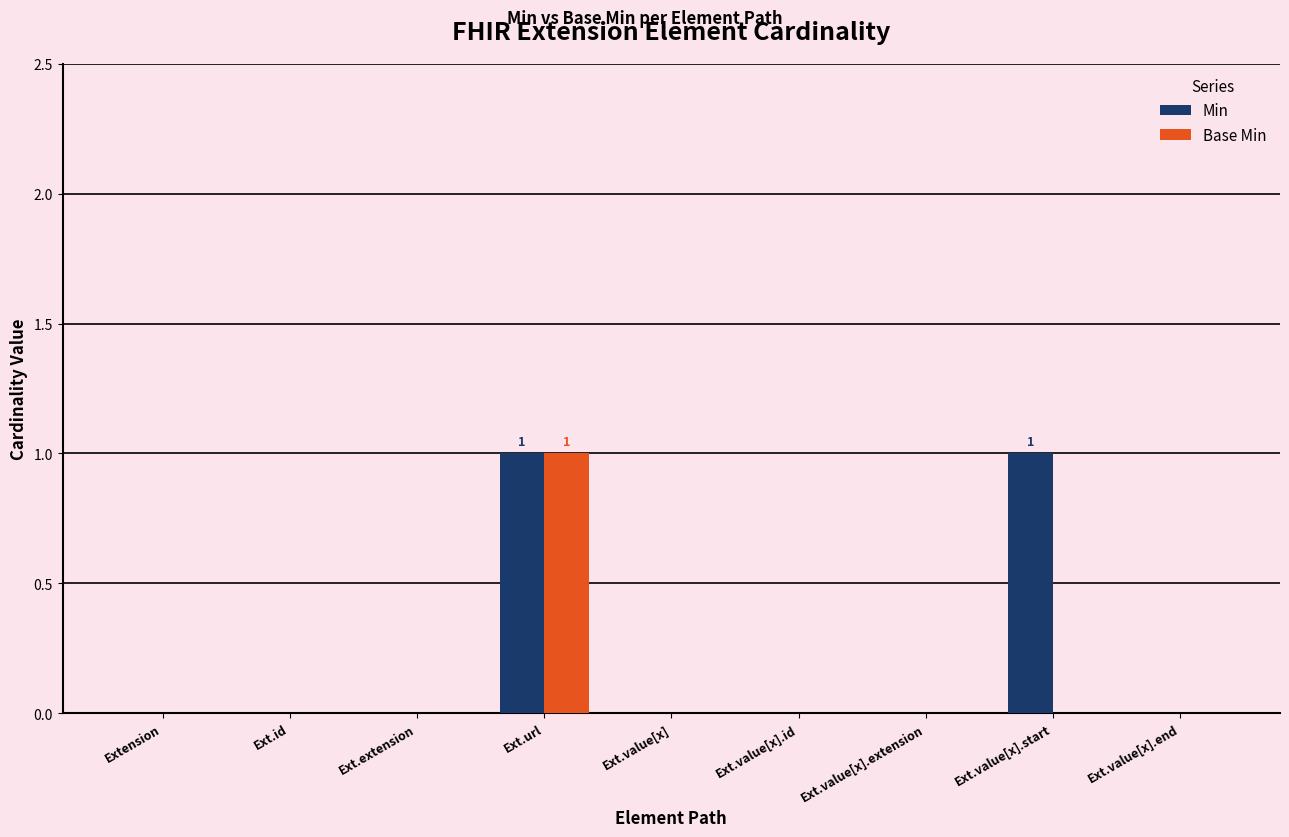

At which category is the sum across all series the highest?

Ext.url